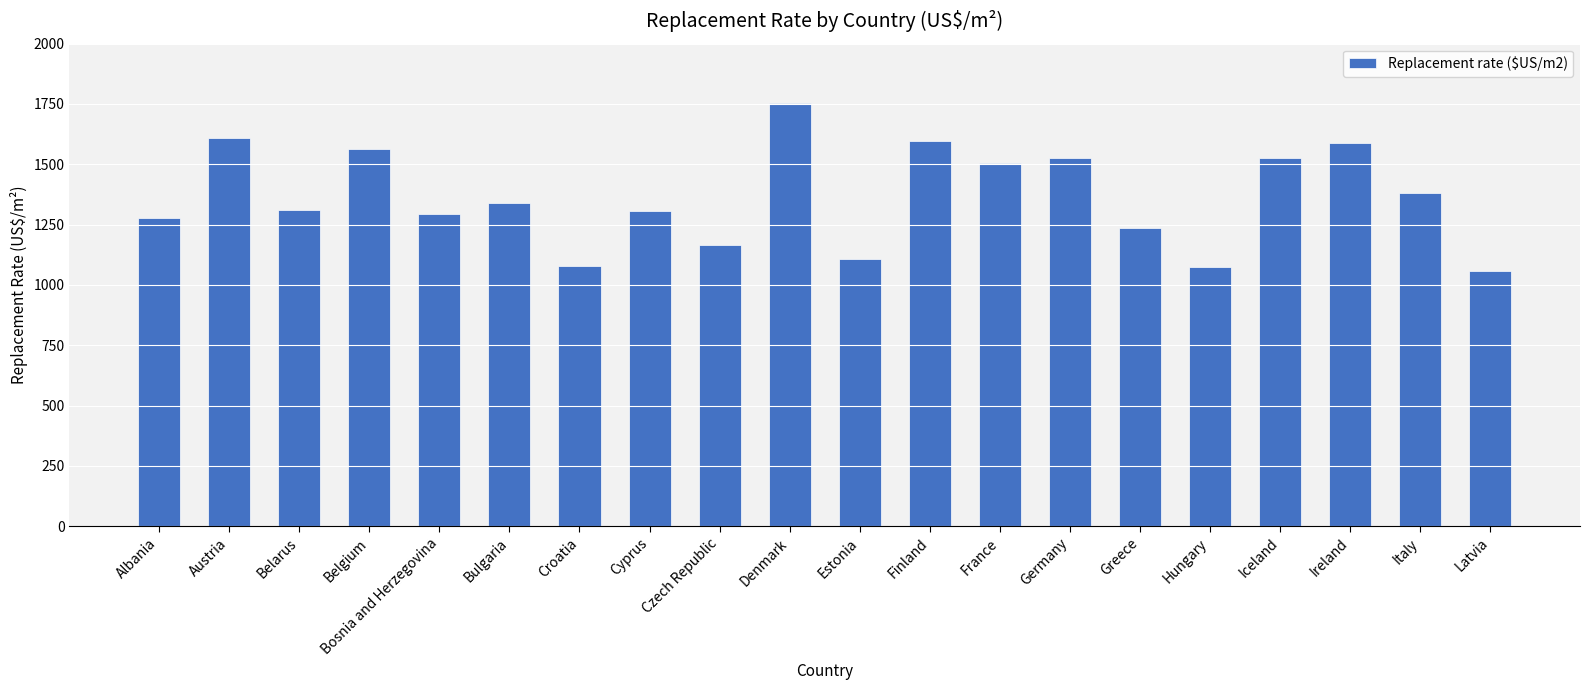

What is the sum of the values at Denmark and Bulgaria?

3091.3